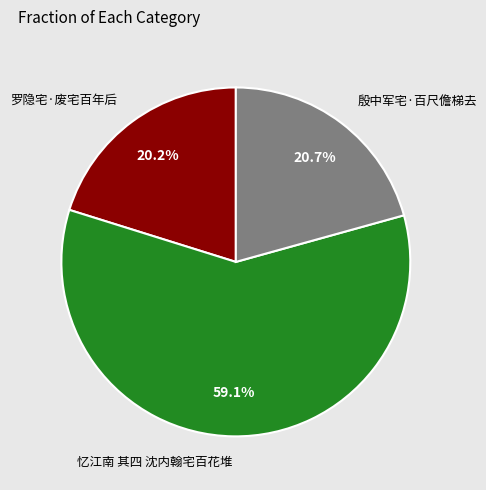

Does any single category account for the majority?

Yes